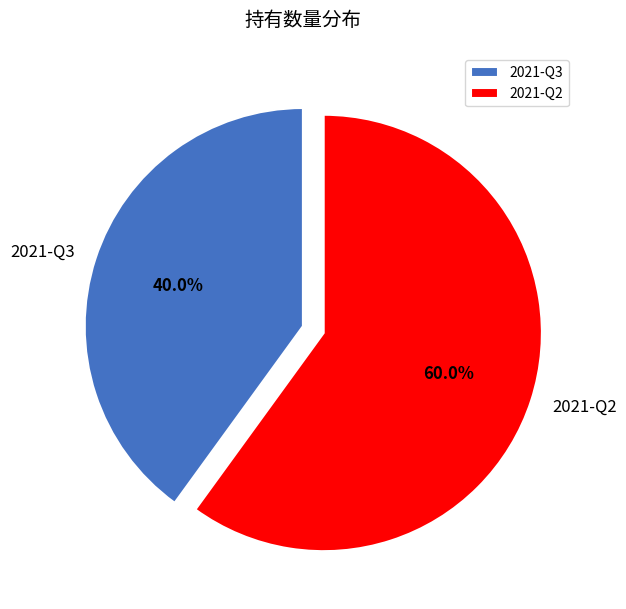

To the nearest percent, what is the difference between the largest and smallest slice percentages?

20%